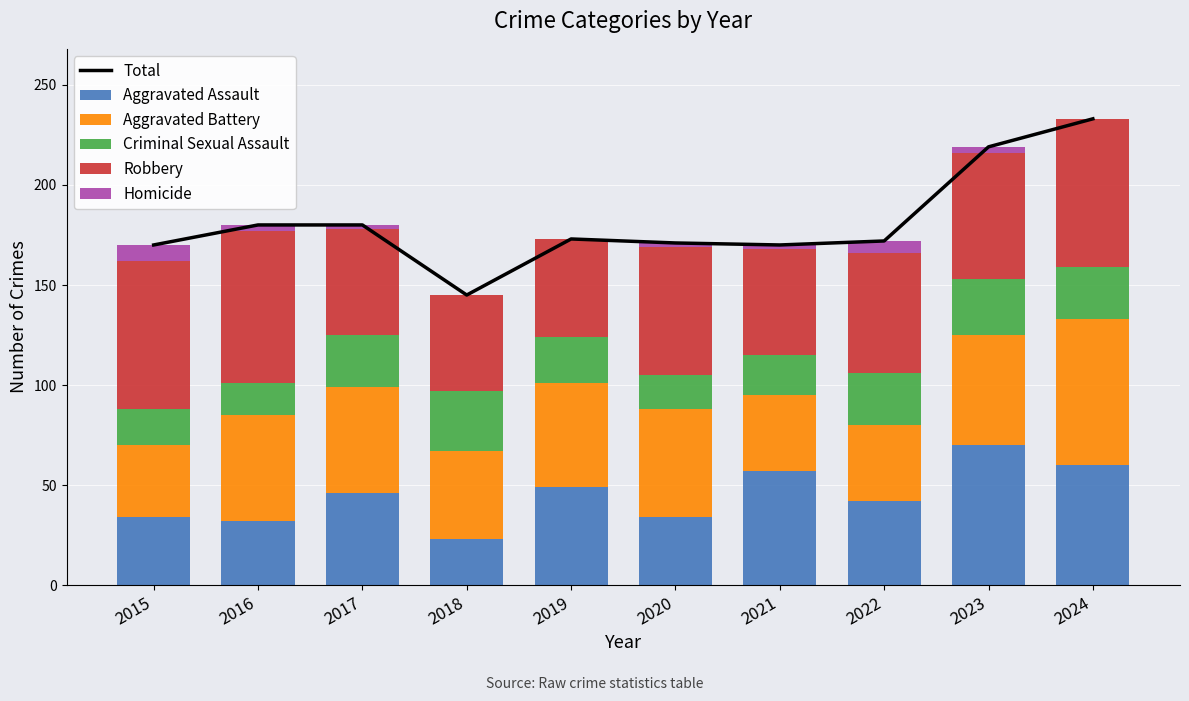

At which label does Aggravated Assault reach its minimum?

2018